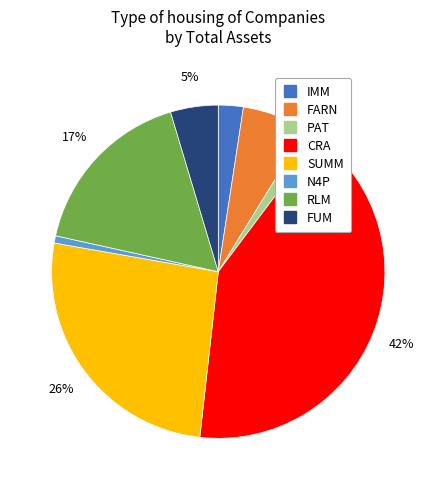

To the nearest percent, what is the difference between the largest and smallest slice percentages?

41%